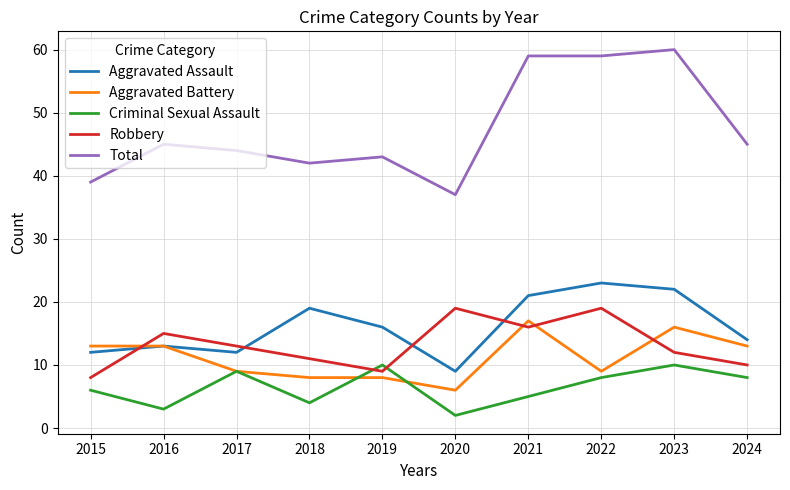

At which category does Total reach its first local valley?

2018